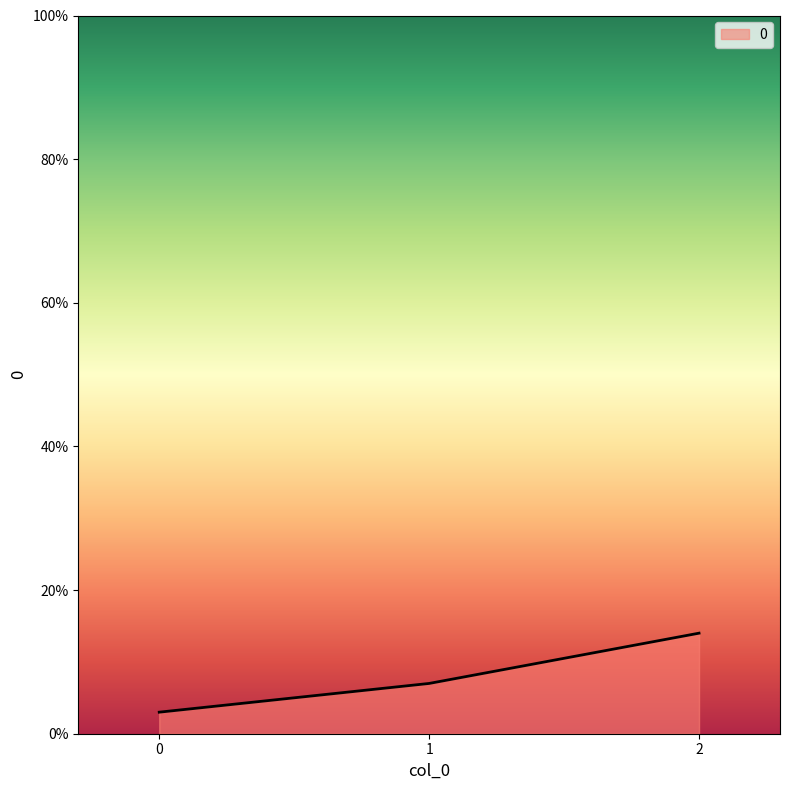

What is the ratio of the value at 2 to the value at 0?

4.7